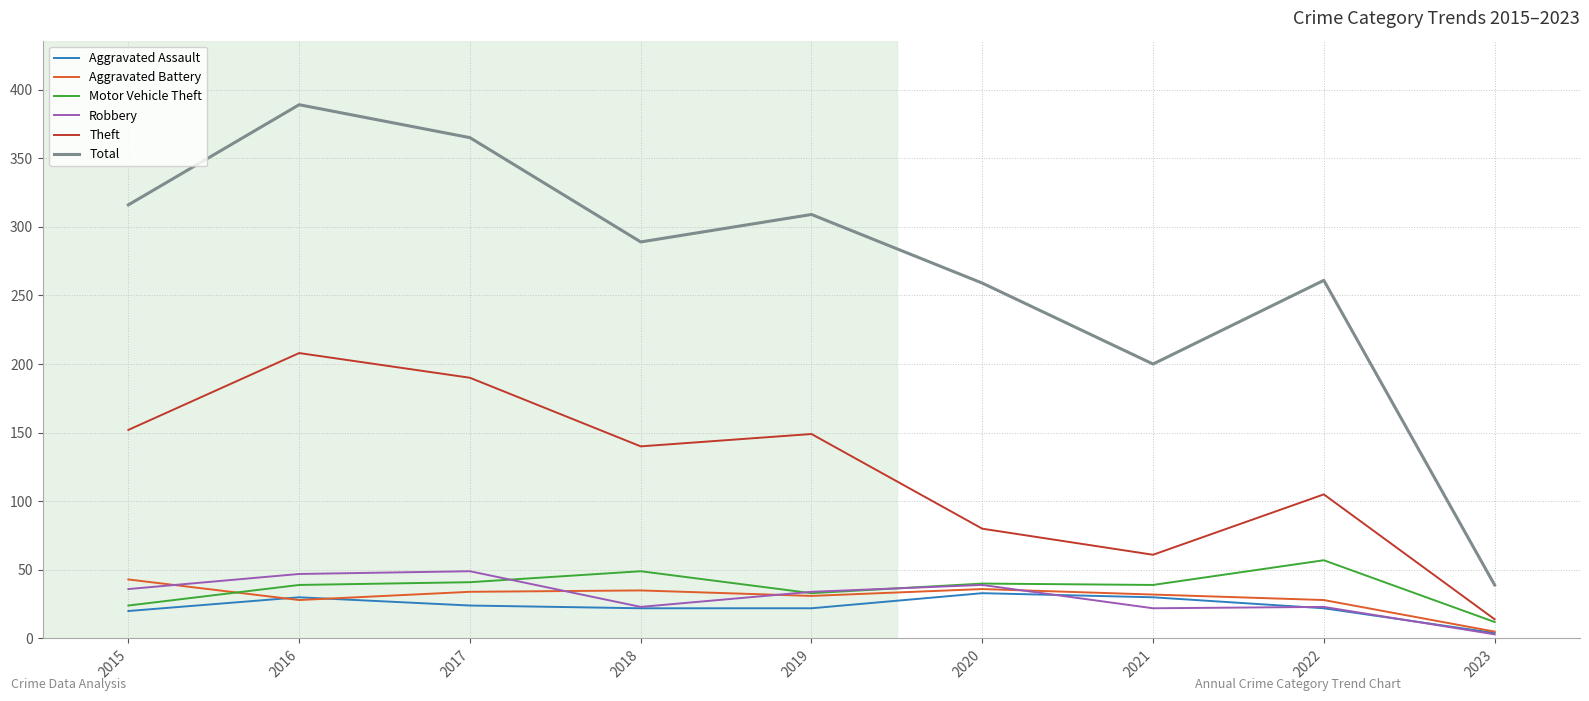

At how many categories does at least one series exceed 45?

8